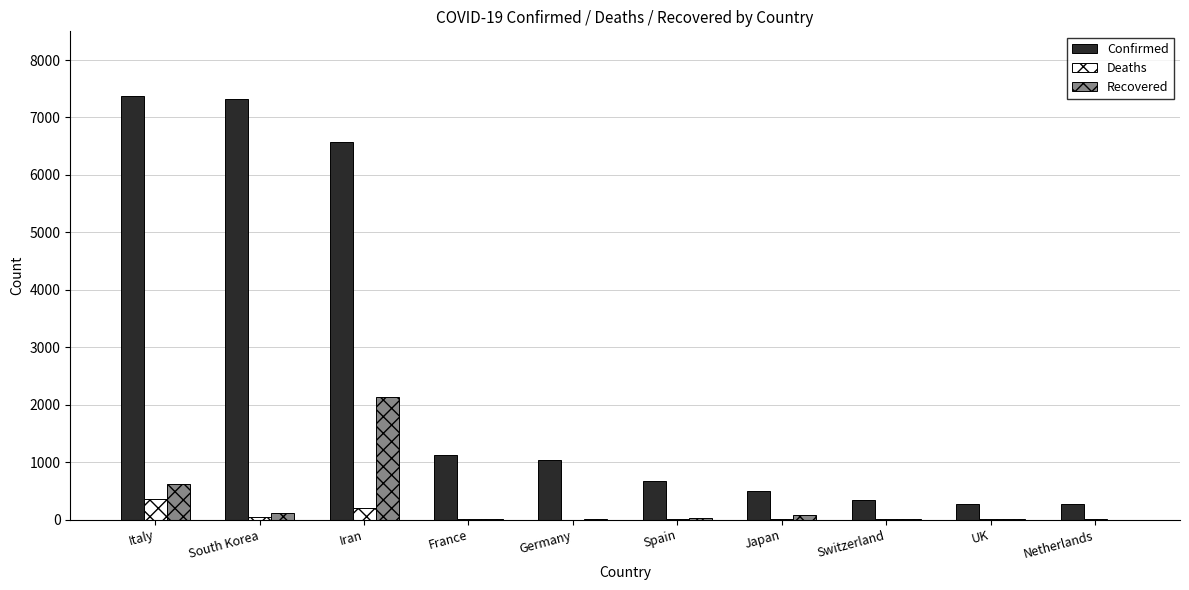

What is the sum of all Confirmed values?

25471